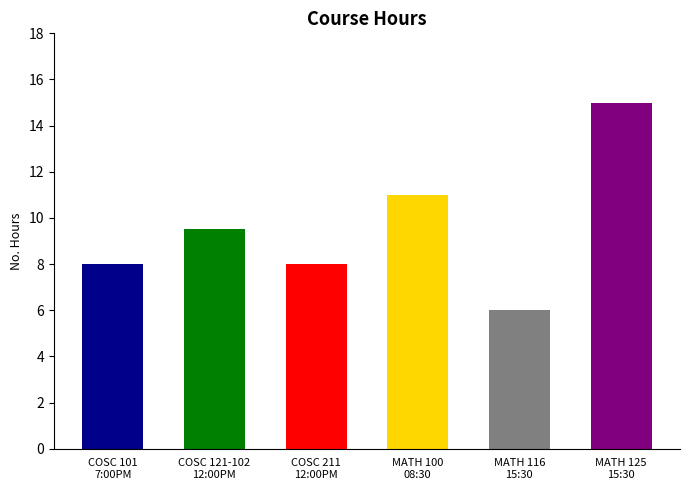

Which label corresponds to the largest value in the chart?

MATH 125
15:30